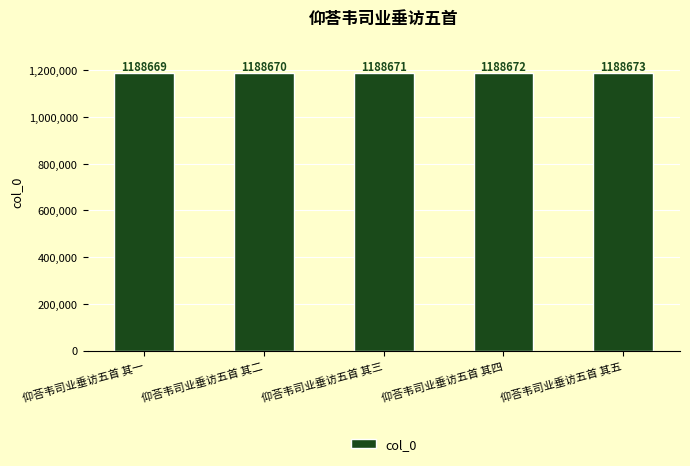

How many categories are shown in the chart?

5